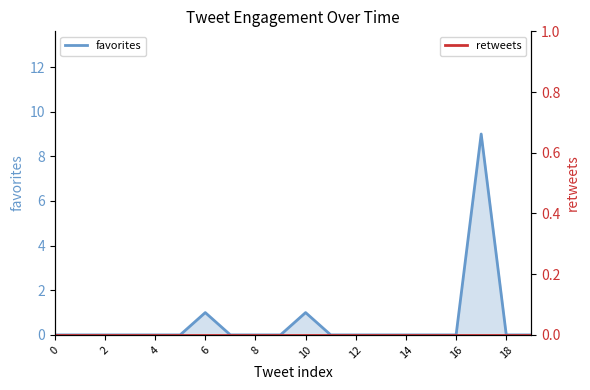

Rank the categories by value from lowest to highest.

0, 1, 2, 3, 4, 5, 7, 8, 9, 11, 12, 13, 14, 15, 16, 18, 19, 6, 10, 17